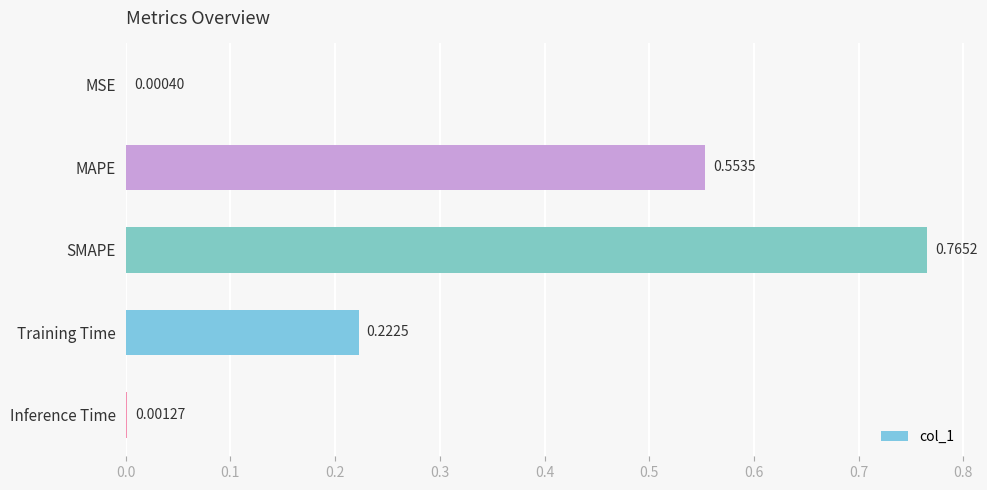

Which category has the highest value across all series?

SMAPE